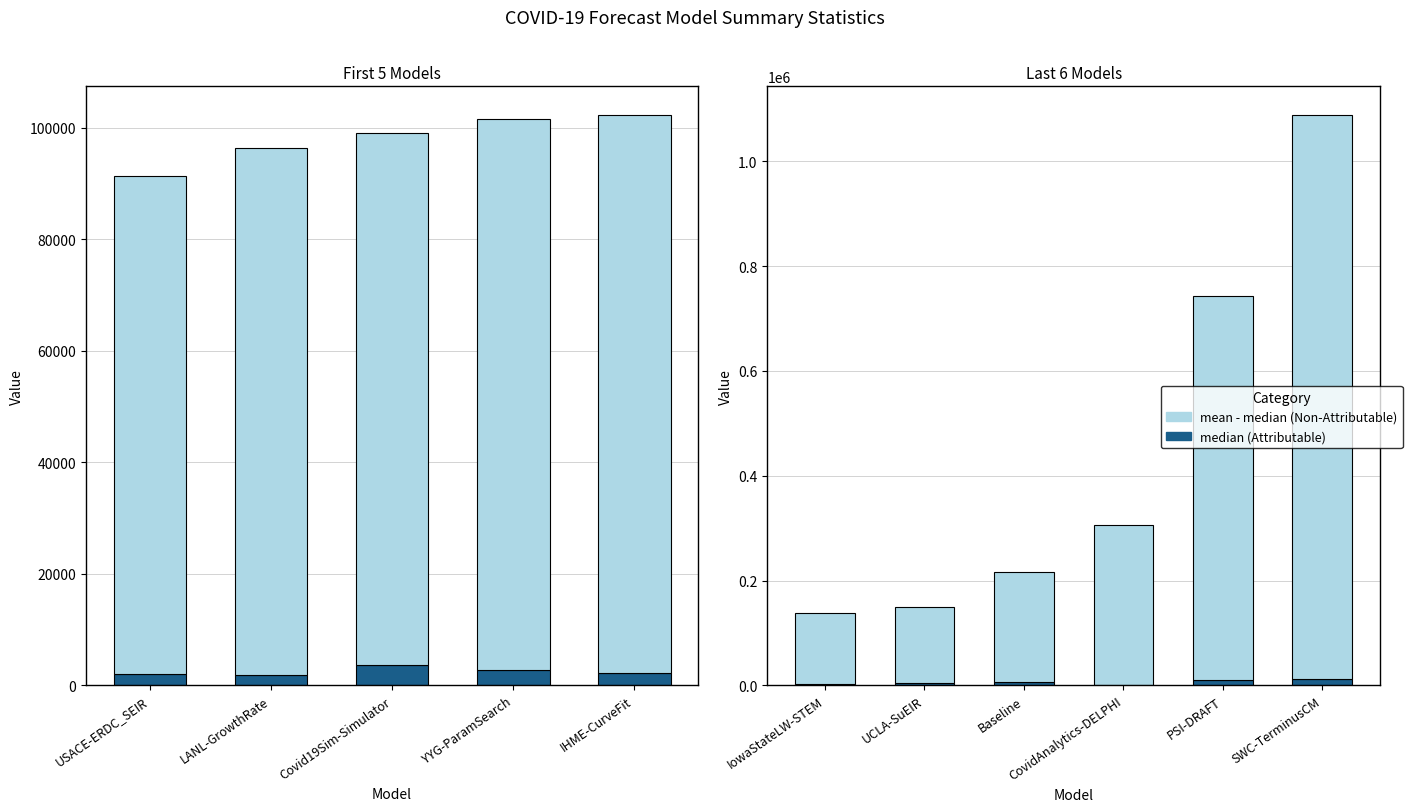

What position from the left is IowaStateLW-STEM?

1